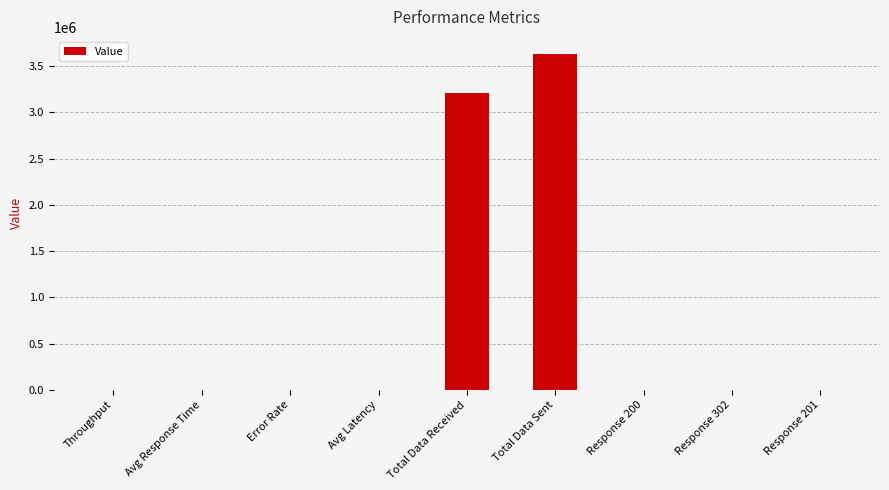

At which category does the chart reach its peak across all series?

Total Data Sent